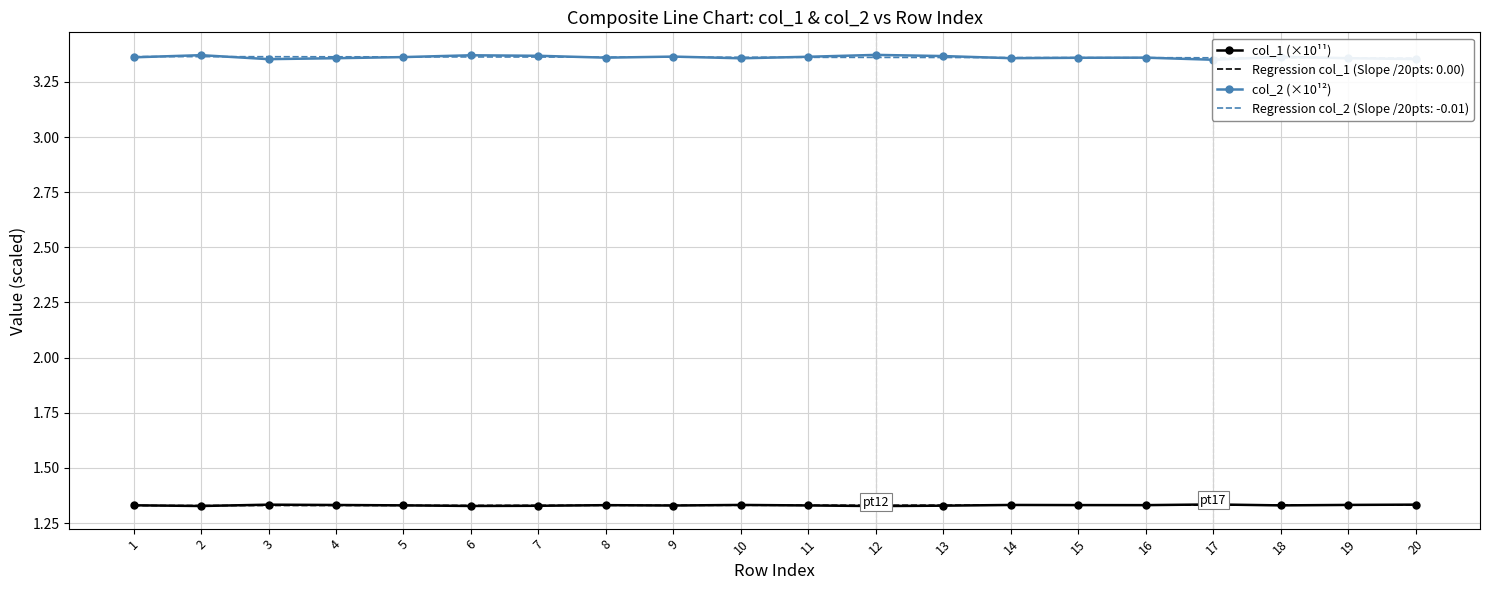

What is the lowest value of the col_1 (×10¹¹) series?

1.3